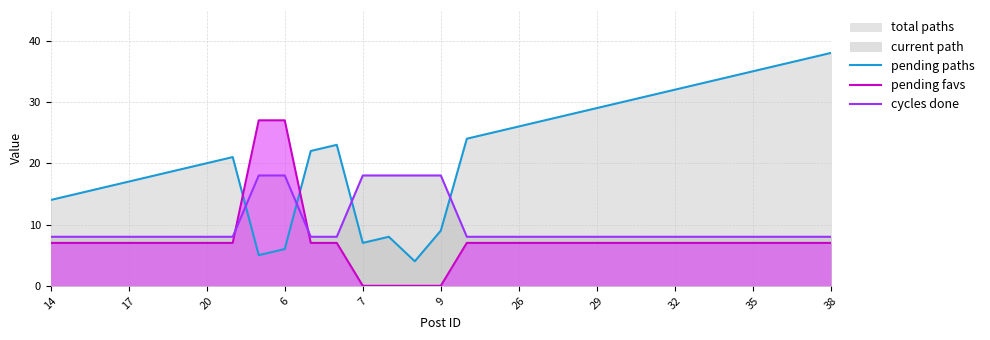

Which series changed the most between 16 and 26?

pending paths